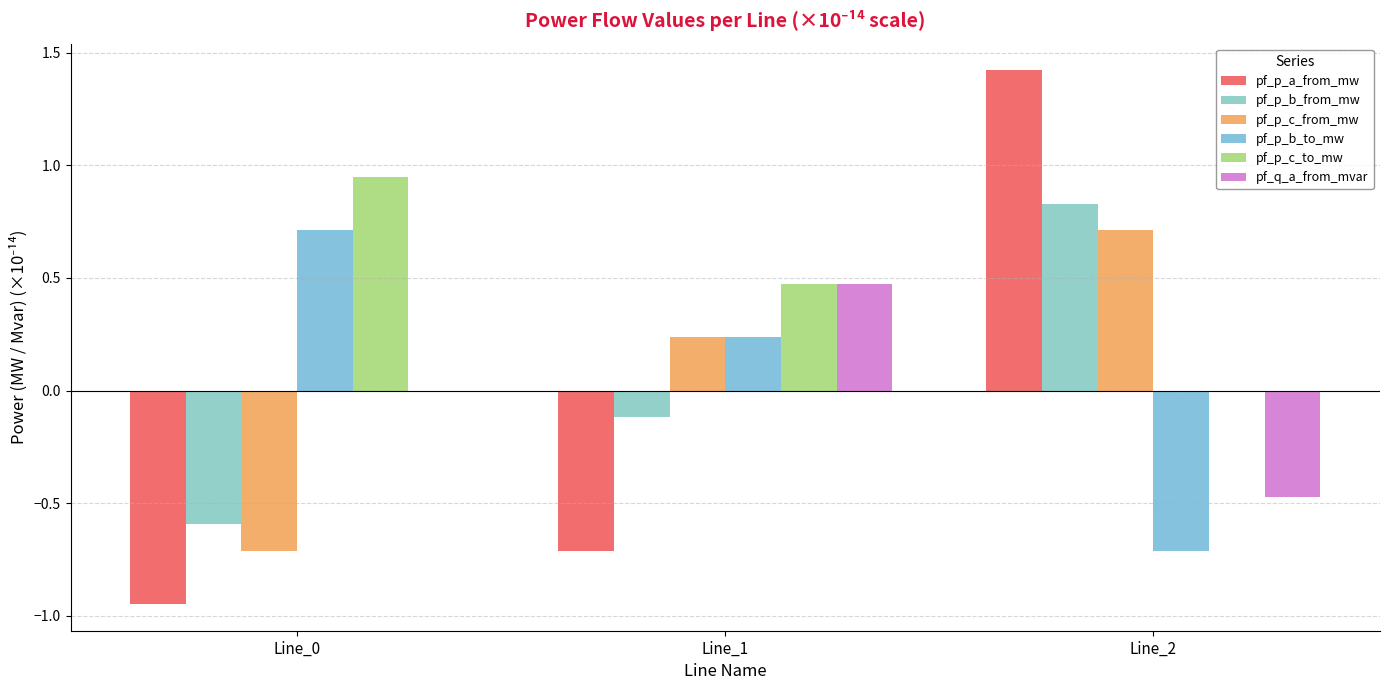

What is the maximum value shown in the chart?

1.4